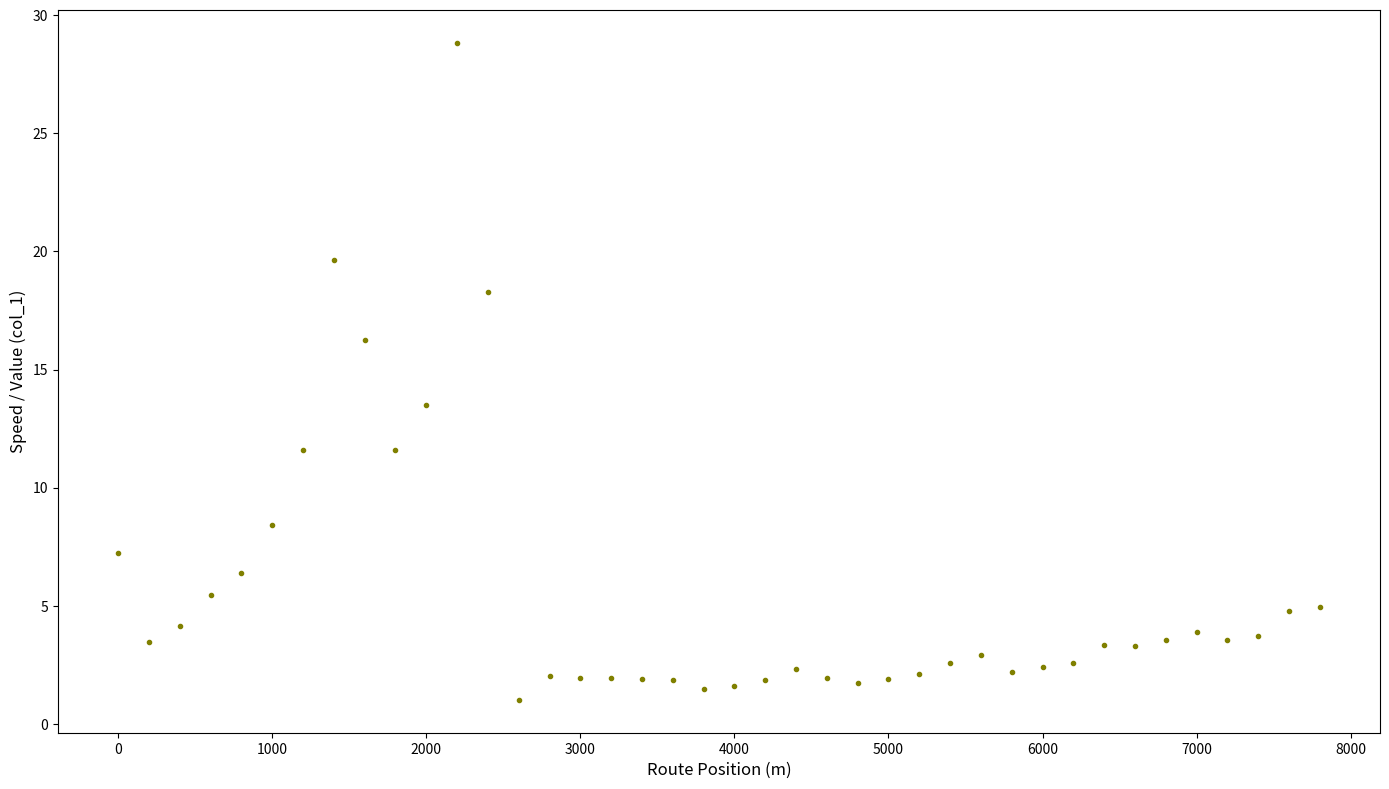

What is the range of X values (max minus min)?

7800.0